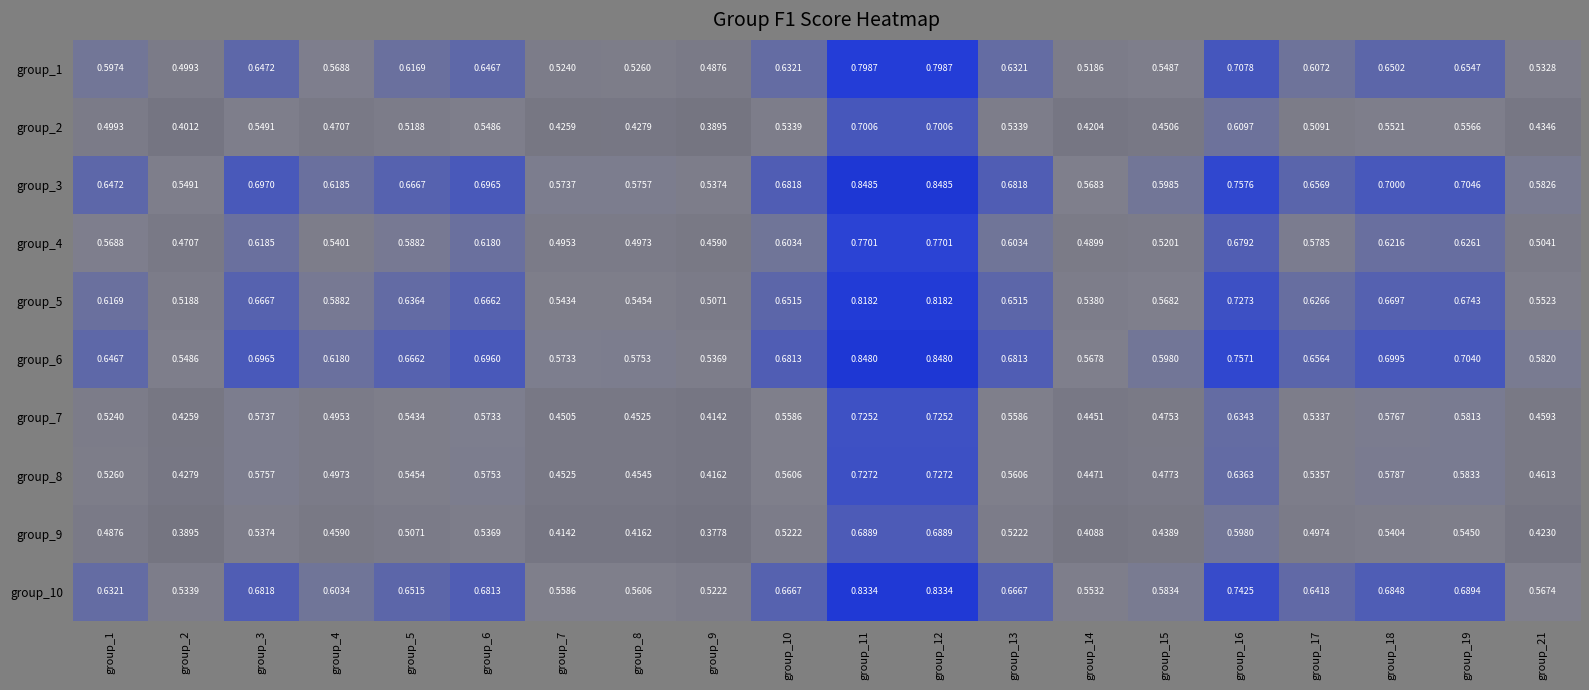

What is the spread (max minus min) of values at group_19?

0.2